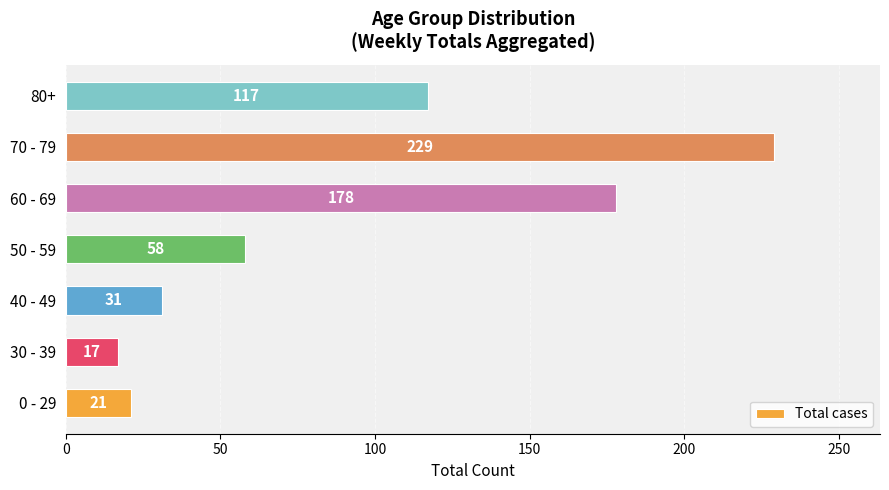

What is the difference between the second highest and second lowest values?

157